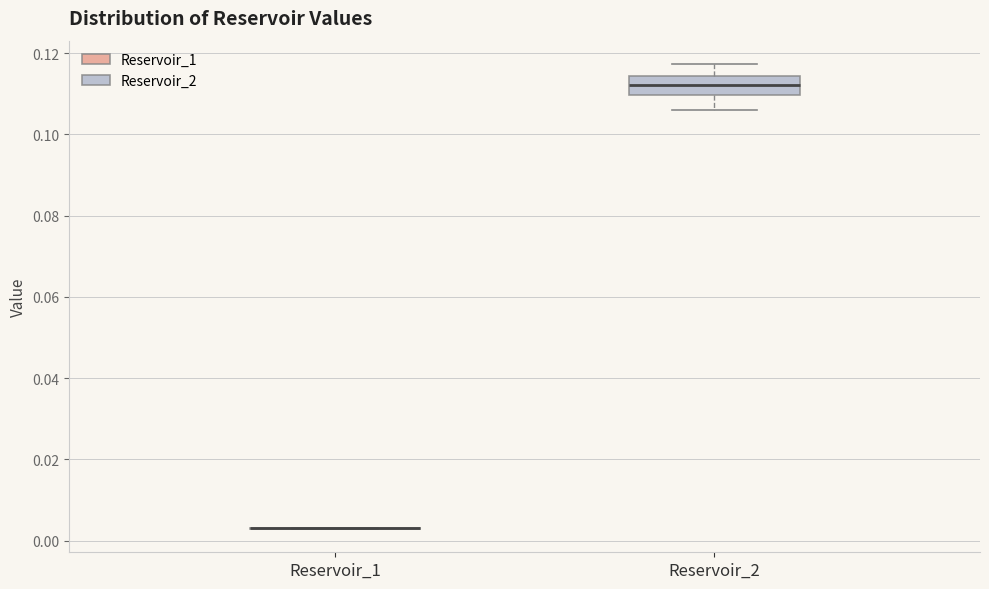

Reading left to right, read every box against the y-axis: the position of its median line, the range the box covers, and the ends of its whiskers. The values are not printed on the chart, so give them approximately, as read against the axis.

Reservoir_1: box collapsed to a line at 0.004, whiskers 0.002 to 0.004
Reservoir_2: median 0.112, box 0.110 to 0.114, whiskers 0.106 to 0.118